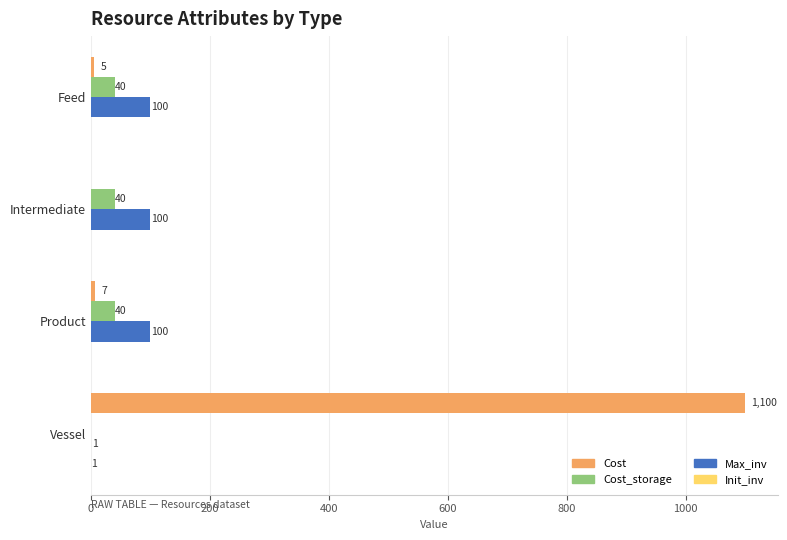

What is the highest value of the Cost_storage series?

40